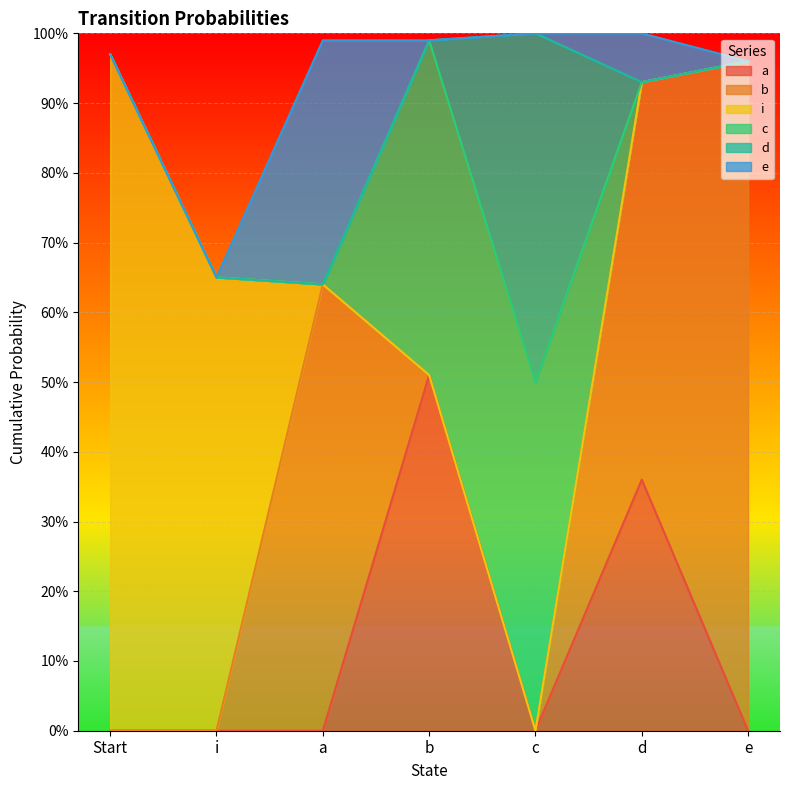

True or false: c and d cross at least once.

False